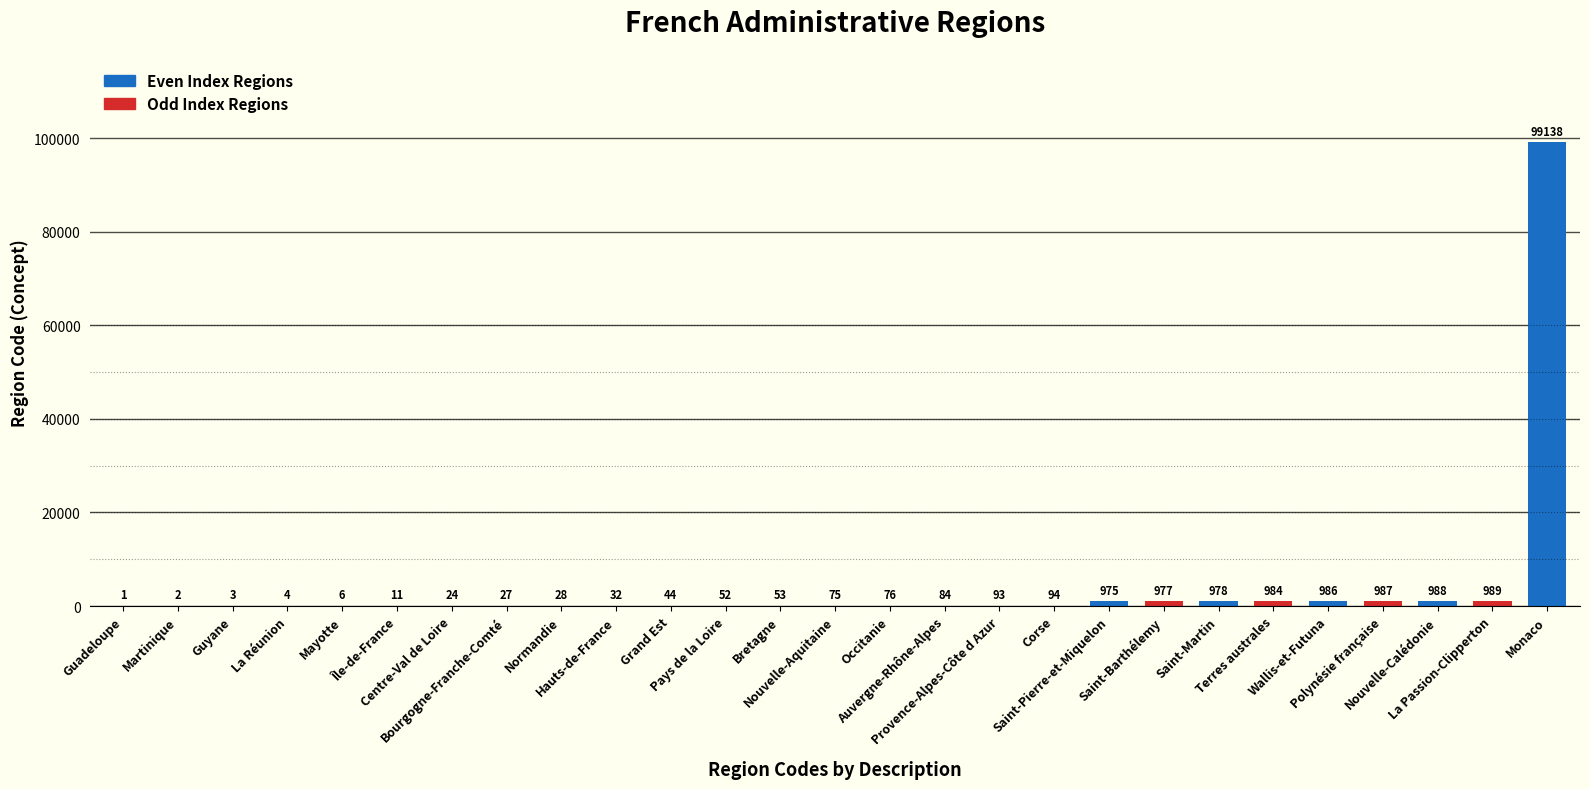

Rank the categories by value from highest to lowest.

Monaco, La Passion-Clipperton, Nouvelle-Calédonie, Polynésie française, Wallis-et-Futuna, Terres australes, Saint-Martin, Saint-Barthélemy, Saint-Pierre-et-Miquelon, Corse, Provence-Alpes-Côte d Azur, Auvergne-Rhône-Alpes, Occitanie, Nouvelle-Aquitaine, Bretagne, Pays de la Loire, Grand Est, Hauts-de-France, Normandie, Bourgogne-Franche-Comté, Centre-Val de Loire, Île-de-France, Mayotte, La Réunion, Guyane, Martinique, Guadeloupe